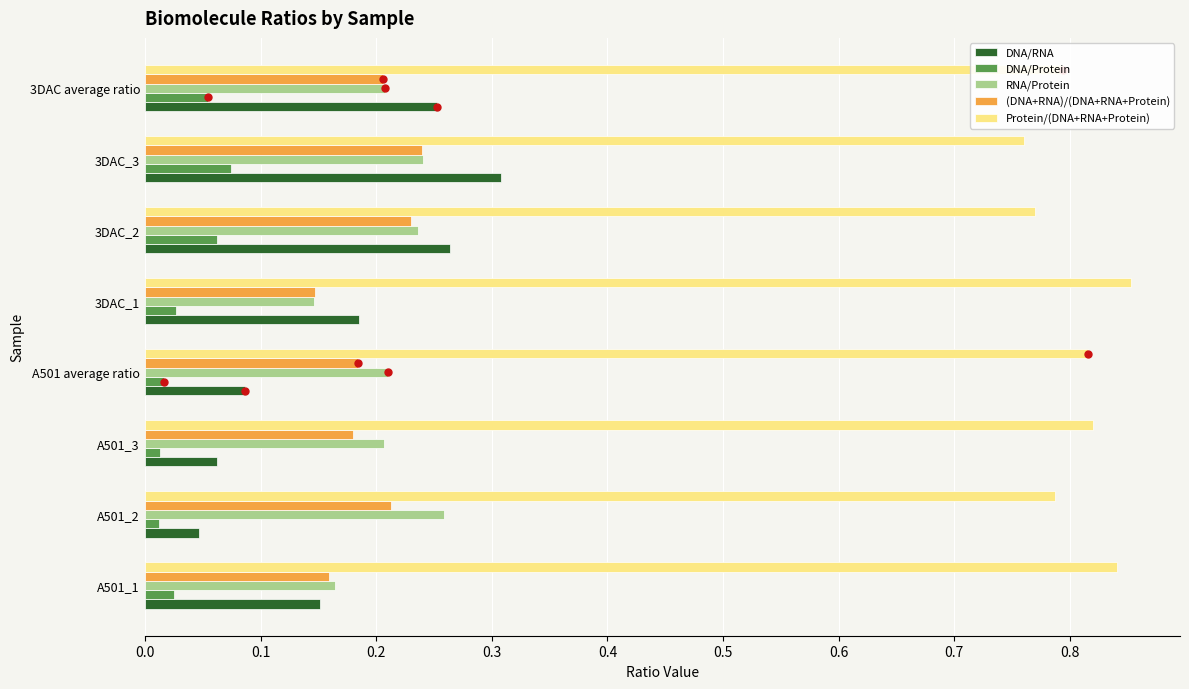

Which series has the largest total across all categories?

Protein/(DNA+RNA+Protein)